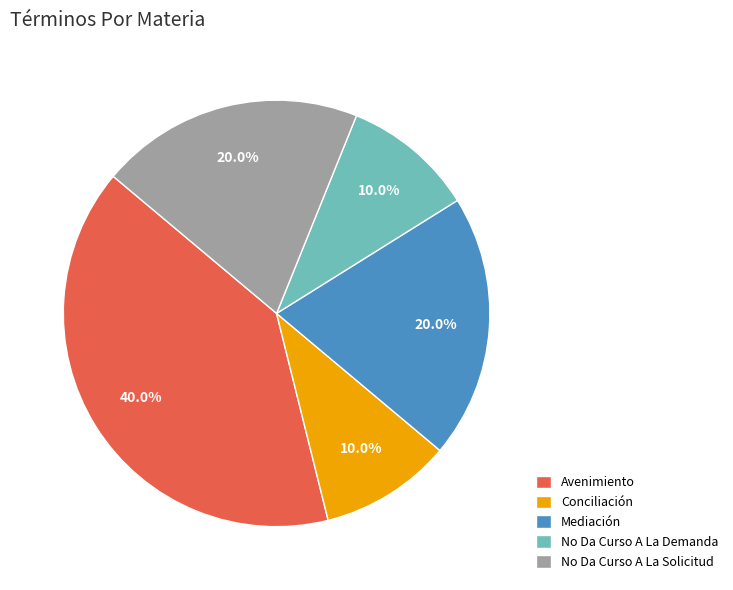

Do Conciliación and No Da Curso A La Demanda together represent more than half of the pie?

No